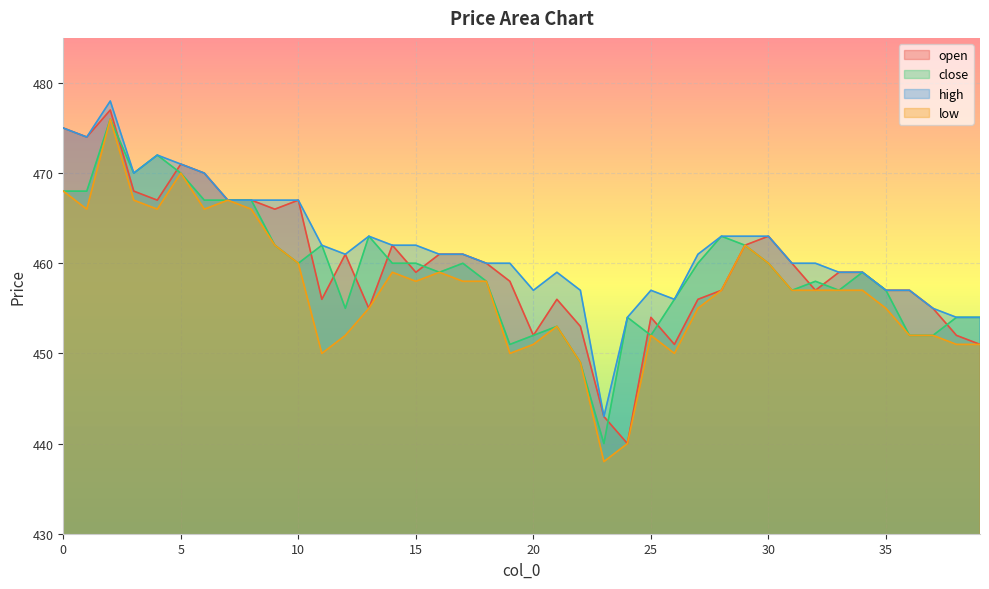

Read the close value at 5.

470